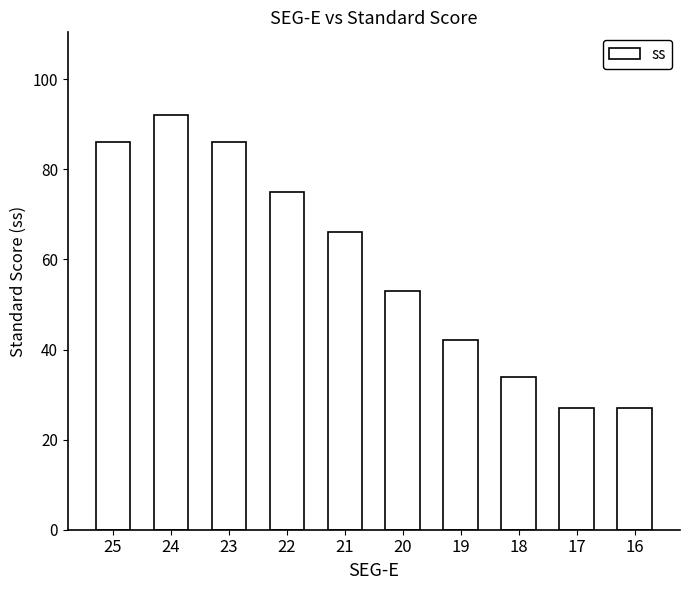

What is the difference between the maximum and minimum values?

65